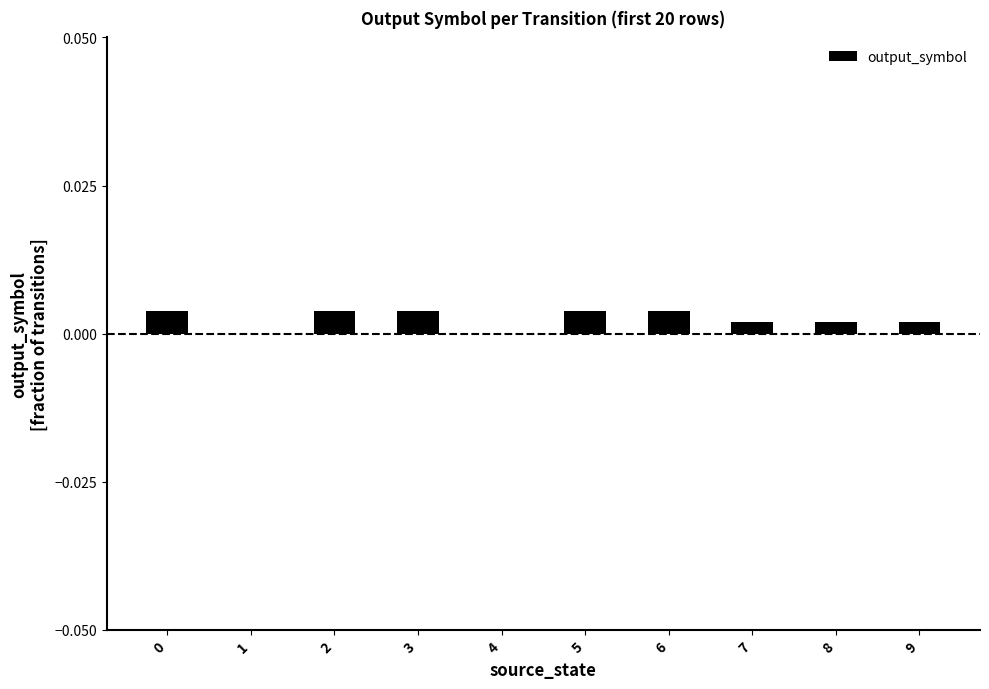

Is it true that the value at 6 is 0.0?

True